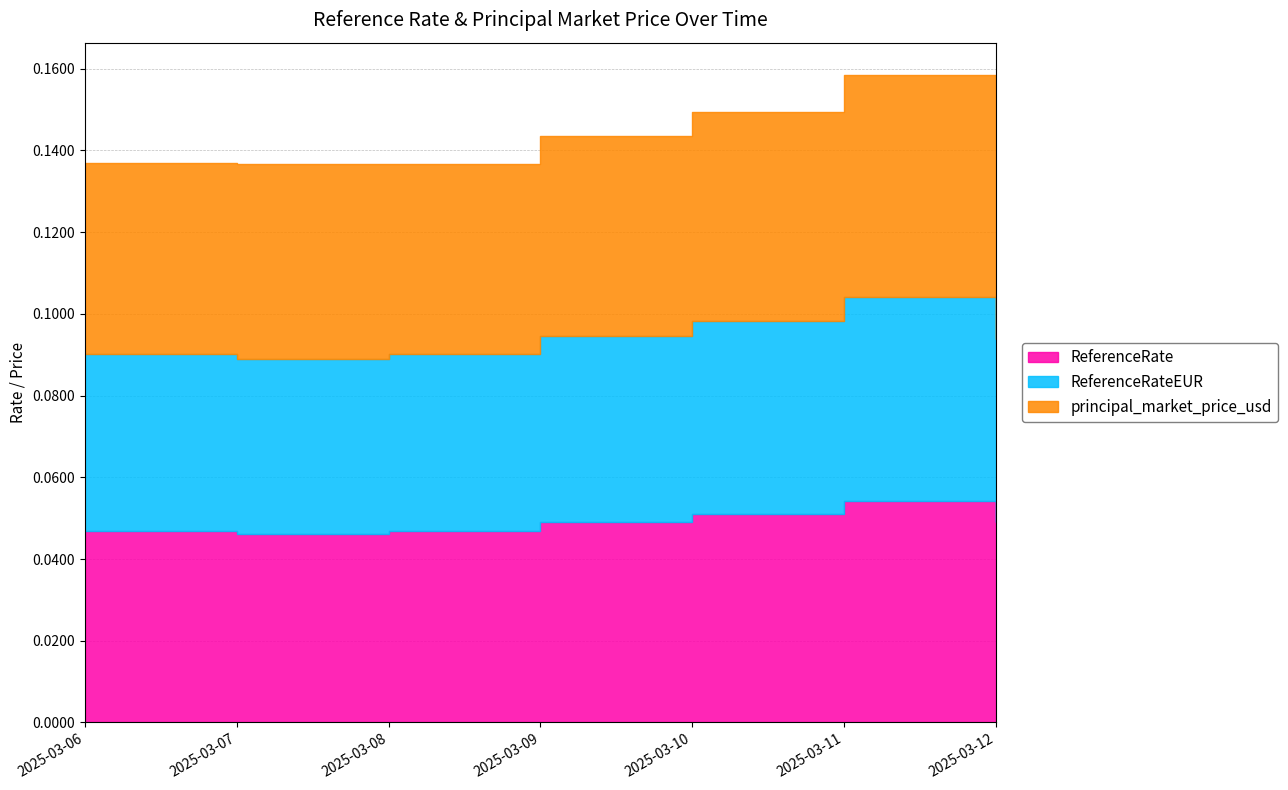

Is it true that ReferenceRate equals 0.1 at 2025-03-07?

False